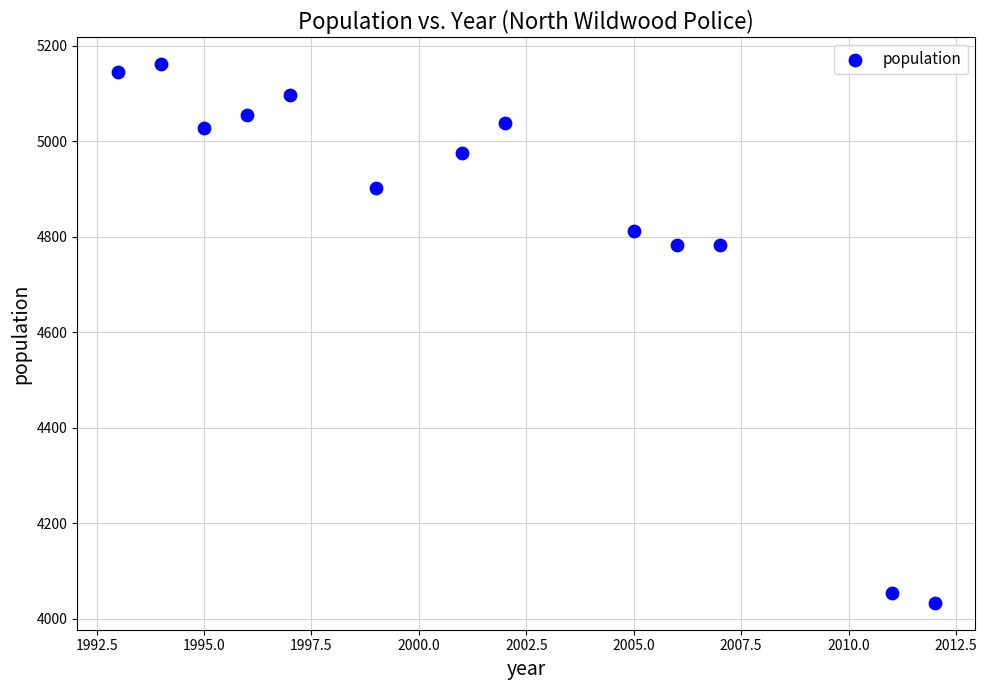

What is the range of X values (max minus min)?

19